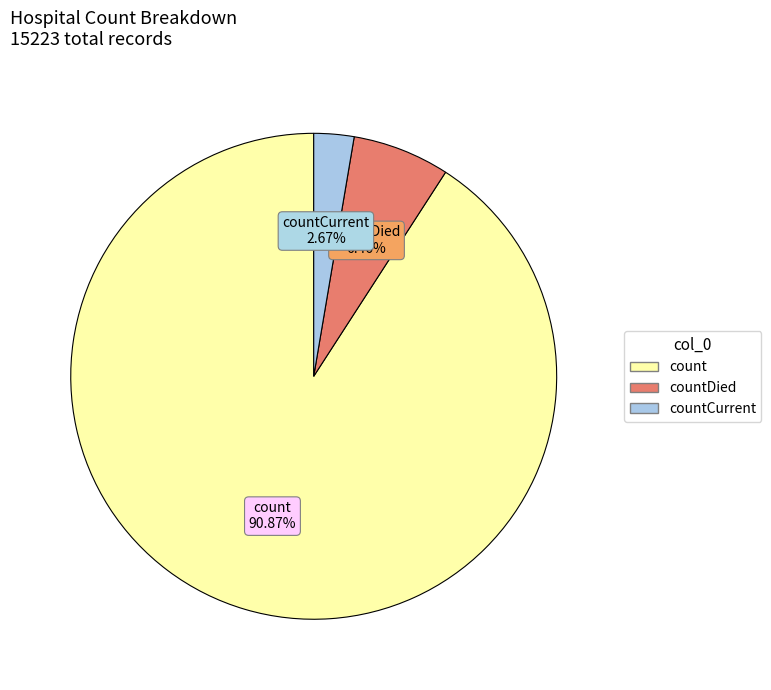

Does any single category account for the majority?

Yes